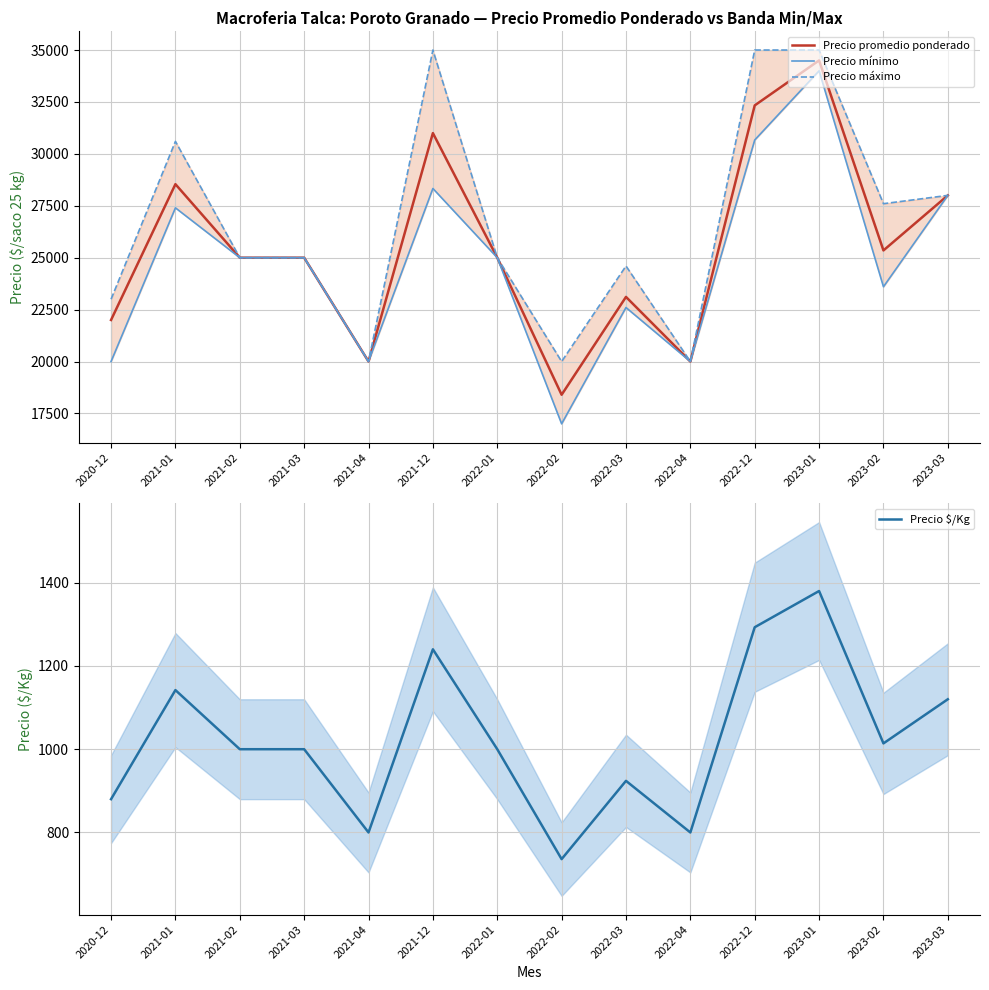

What position from the left is 2022-12?

11